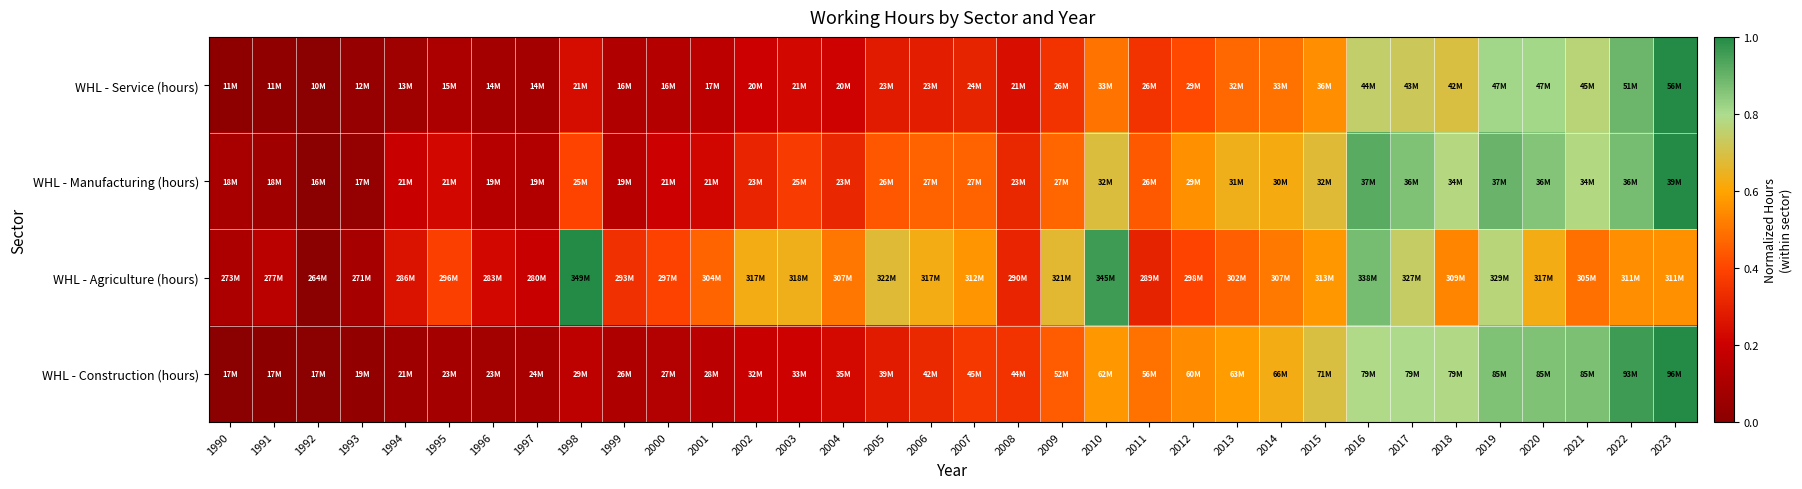

Between 1991 and 2012, which is larger?

2012